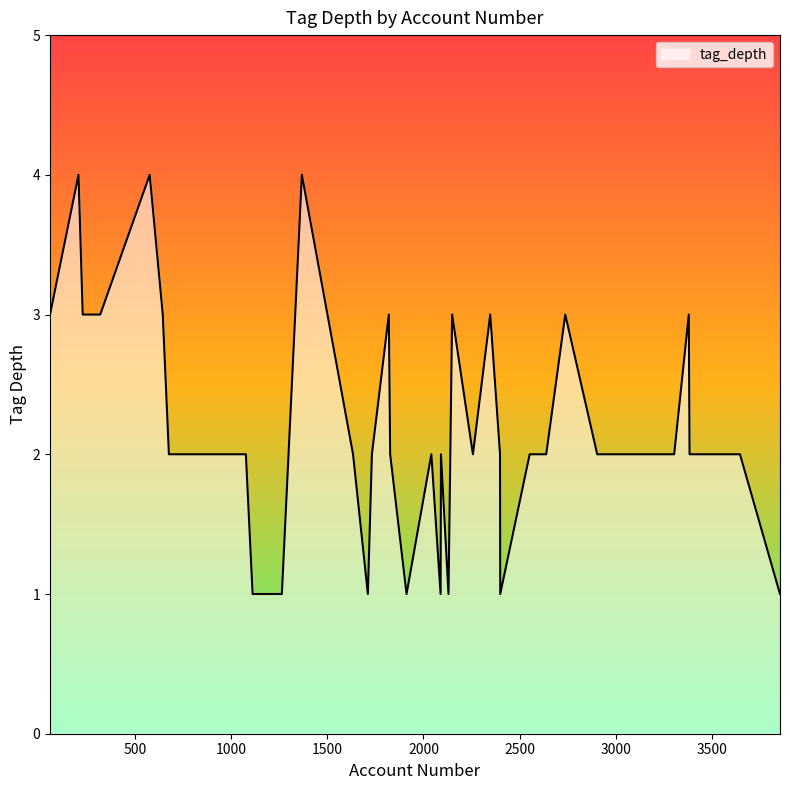

What is the difference between the maximum and minimum values?

3